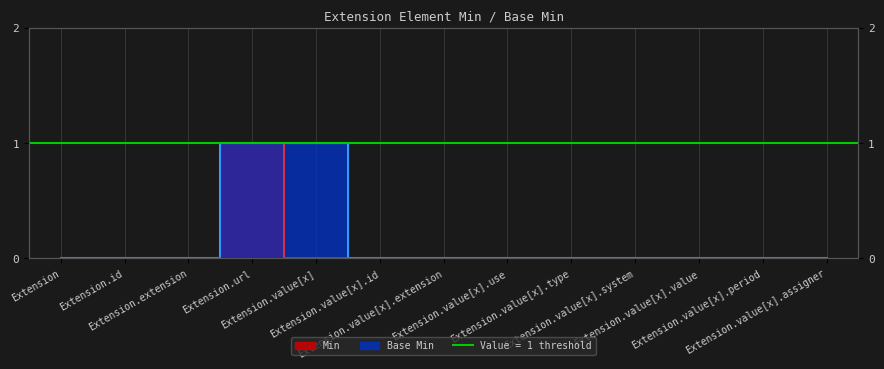

Which label corresponds to the smallest value in the chart?

Extension